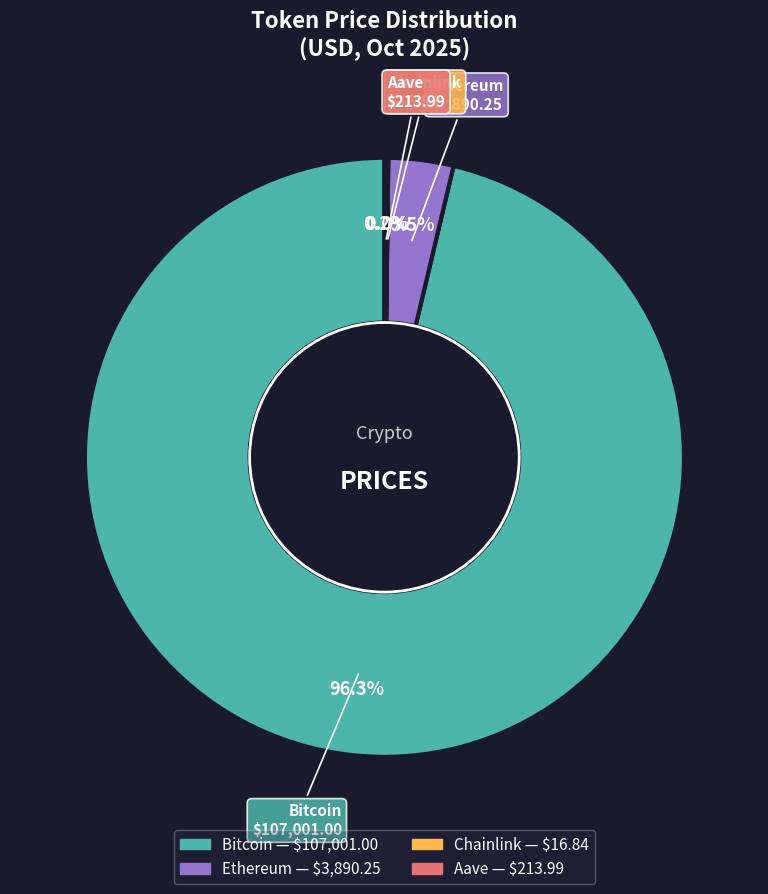

What is the largest slice in the pie chart?

Bitcoin